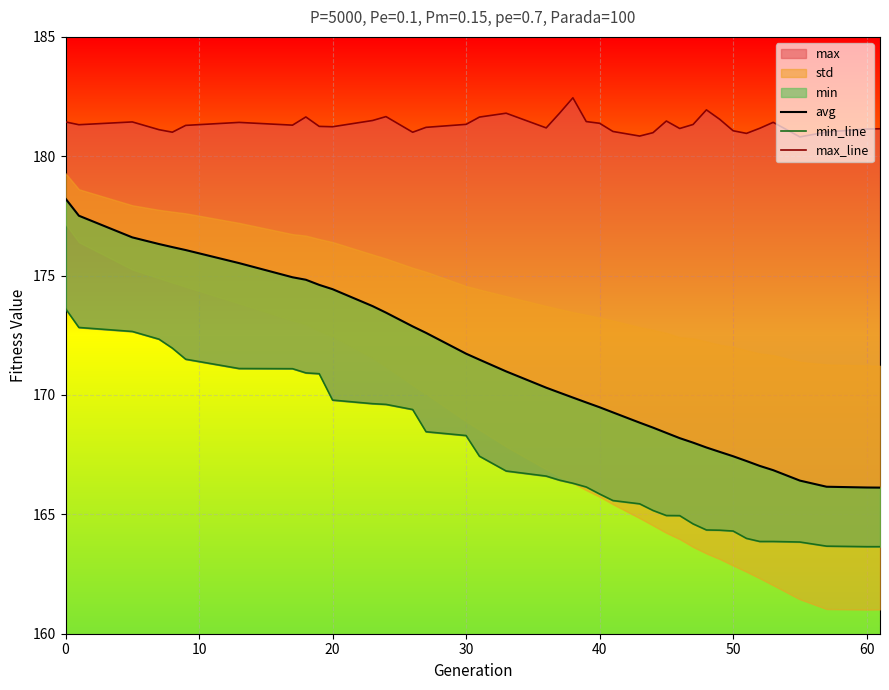

True or false: max_line has a value of 245.4 at 20.

False